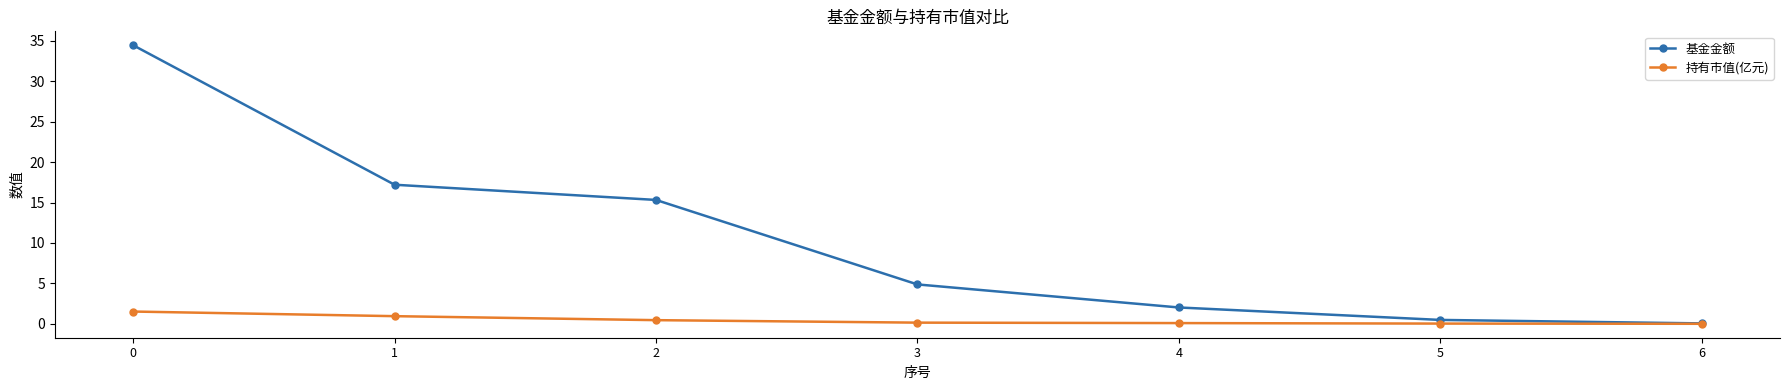

Is the value of 基金金额 at 2 greater than the value of 持有市值(亿元) at 5?

Yes